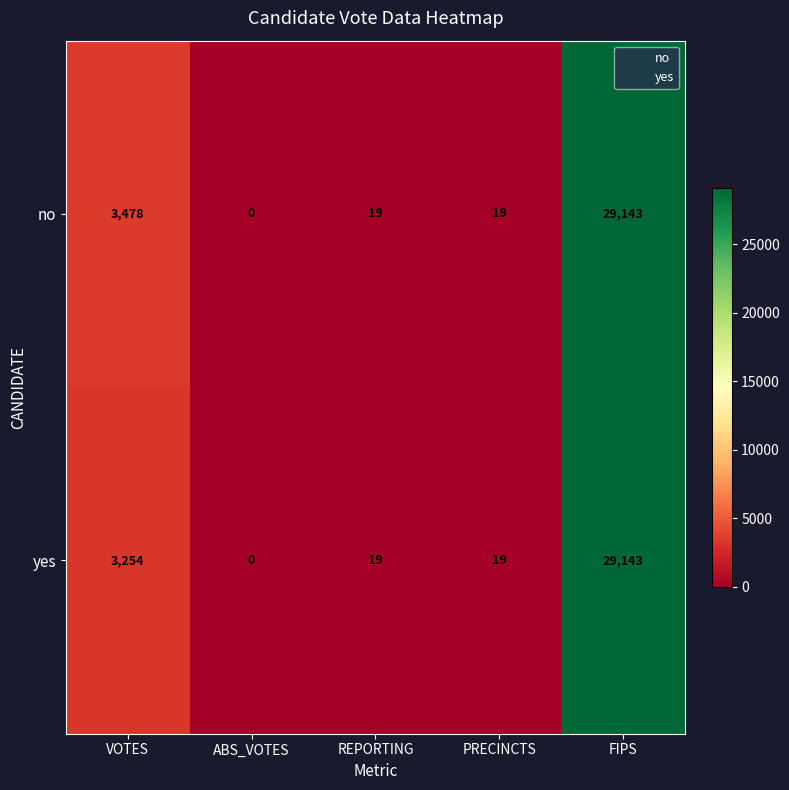

Count the number of data series in this chart.

2